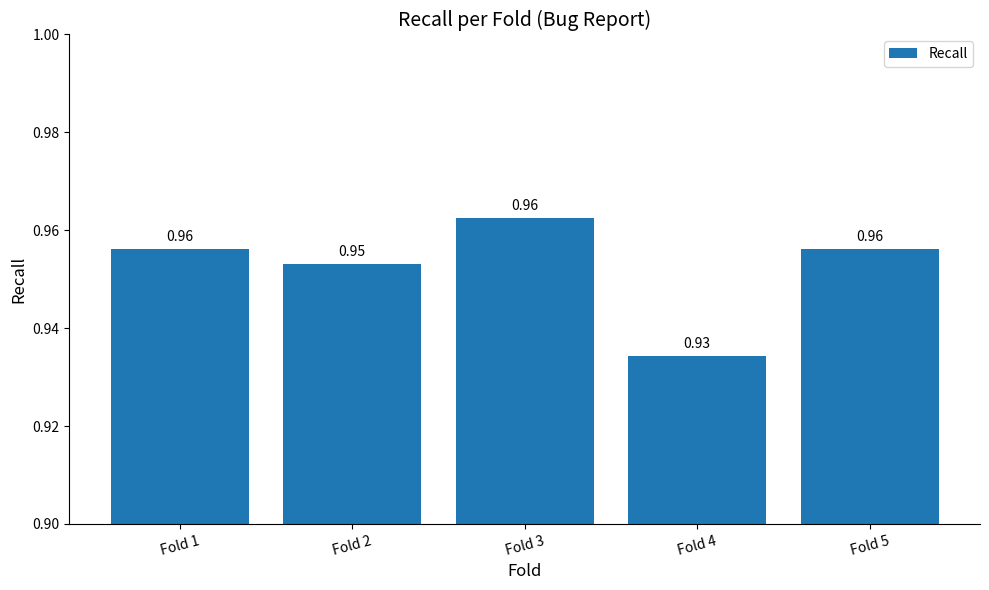

What is the sum of the values at Fold 1 and Fold 4?

1.9